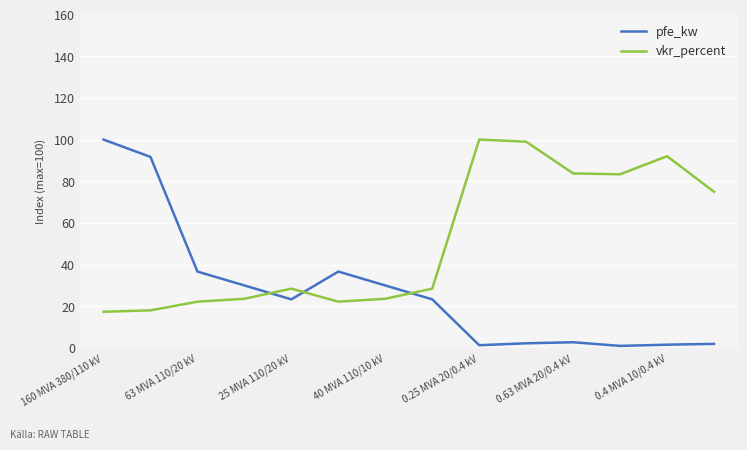

Which series has the widest spread of values?

pfe_kw